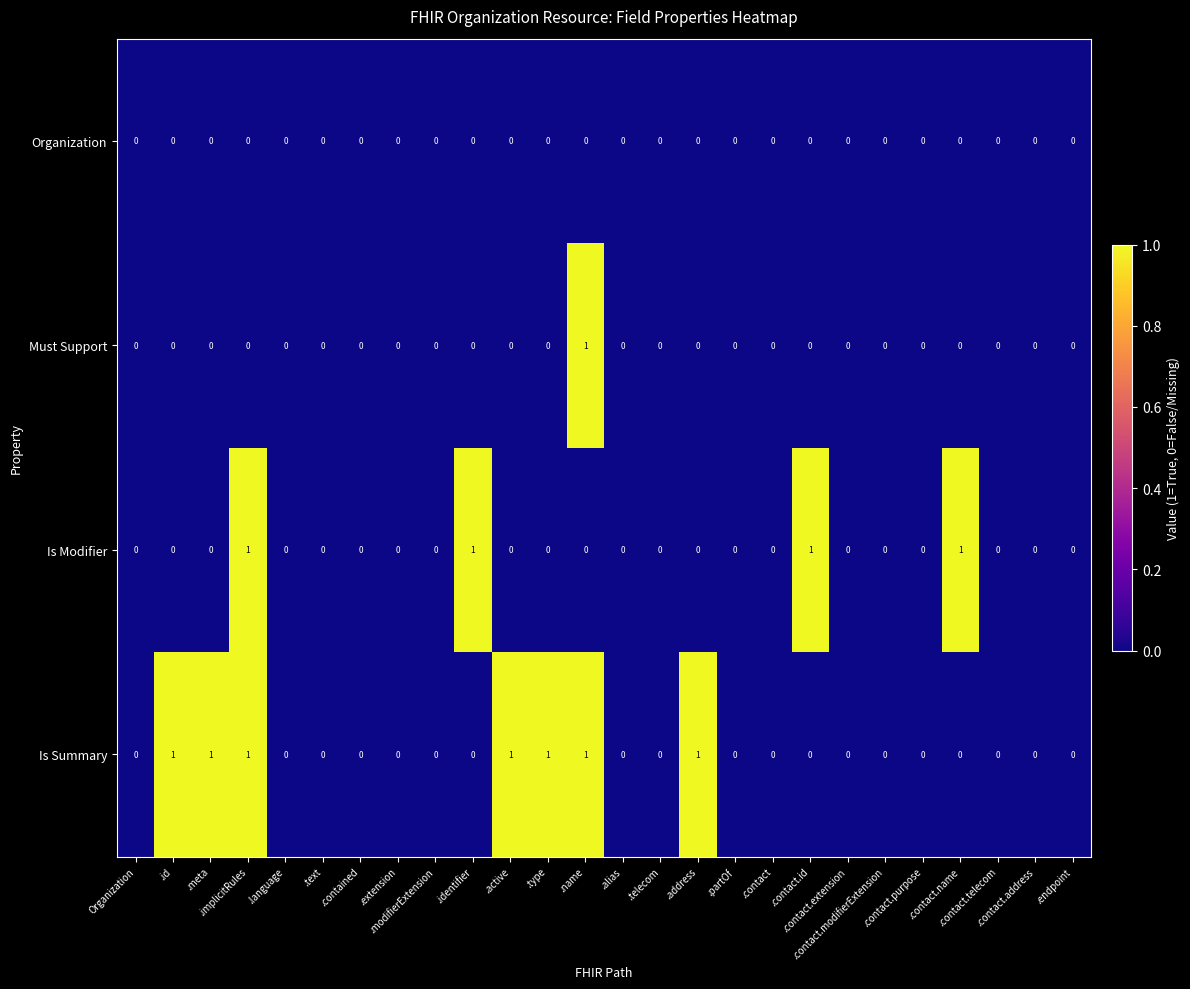

How many categories are shown in the chart?

26